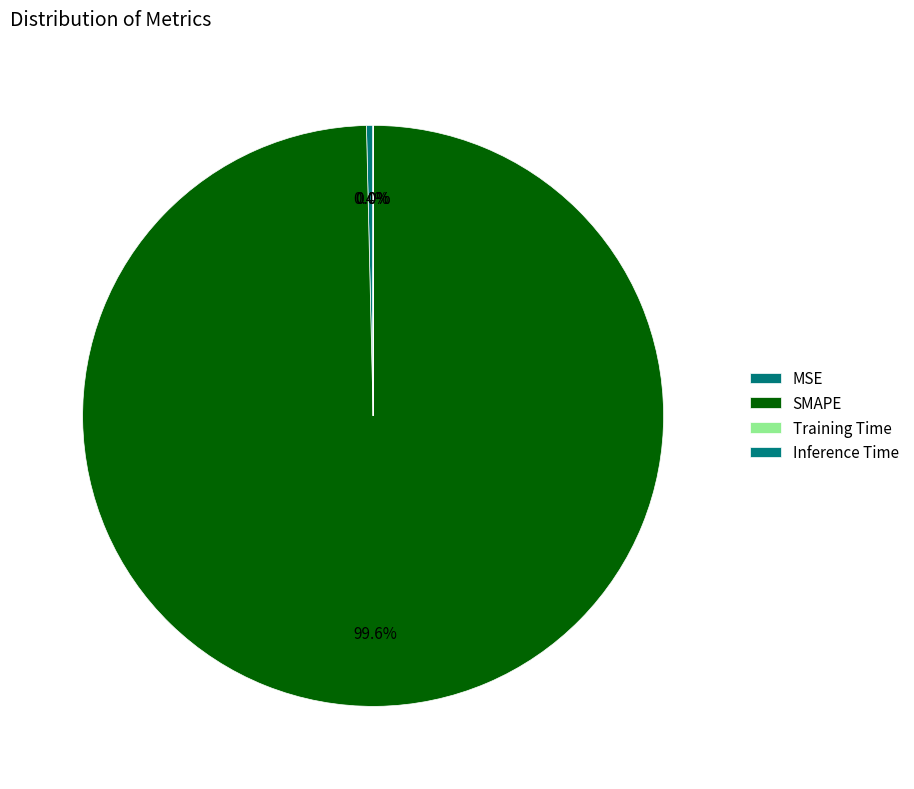

Which category has the smallest portion of the pie?

Inference Time